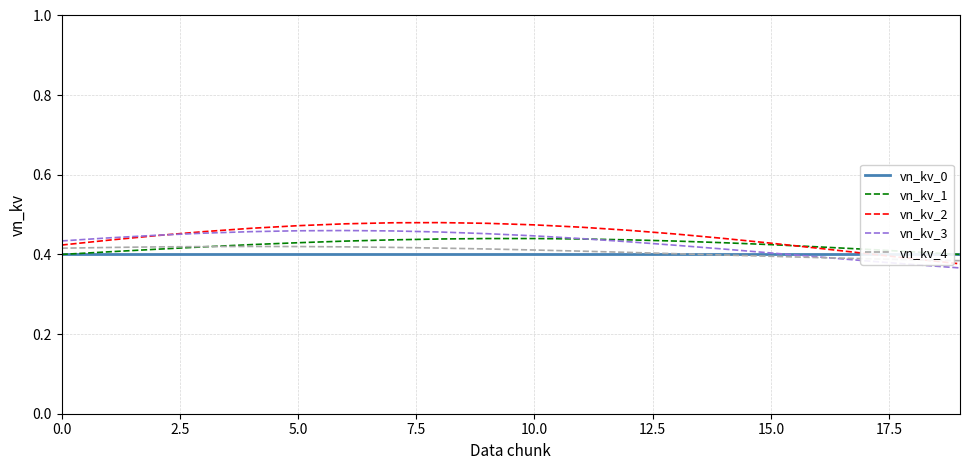

What is the maximum value for vn_kv_1?

0.4